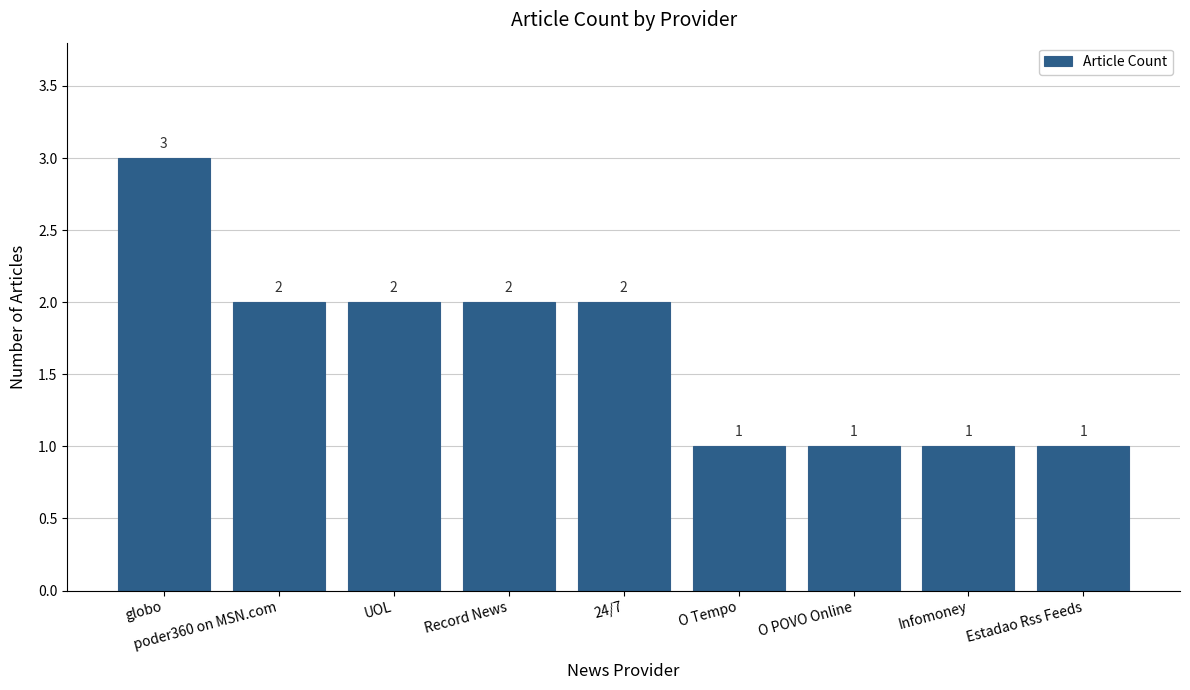

Which category has the highest value across all series?

globo